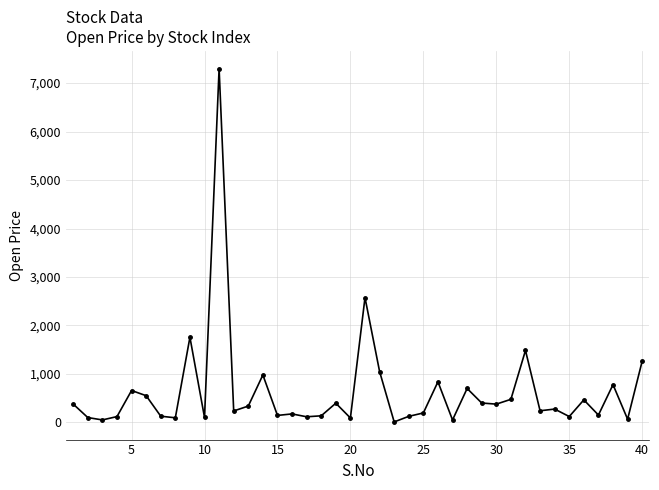

True or false: there are more than 2 points higher than both neighbors.

True